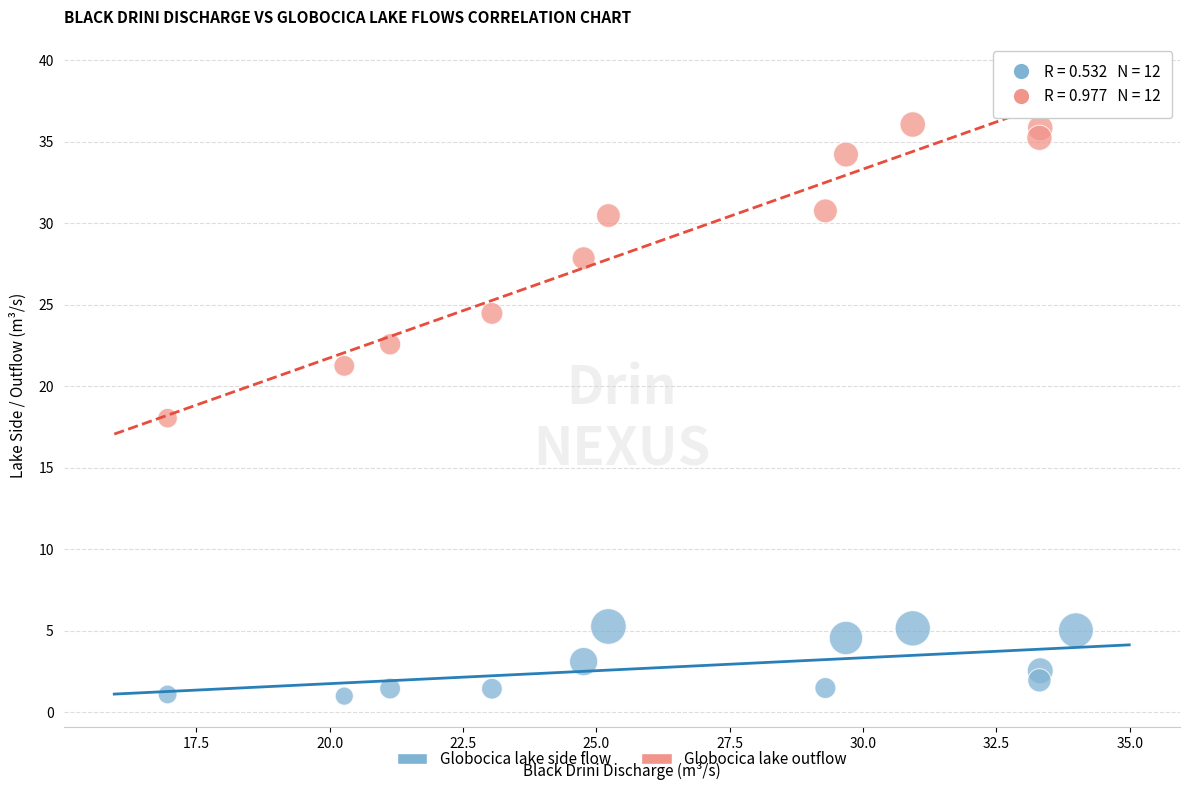

Which series has the largest Y range (max minus min)?

Globocica lake outflow